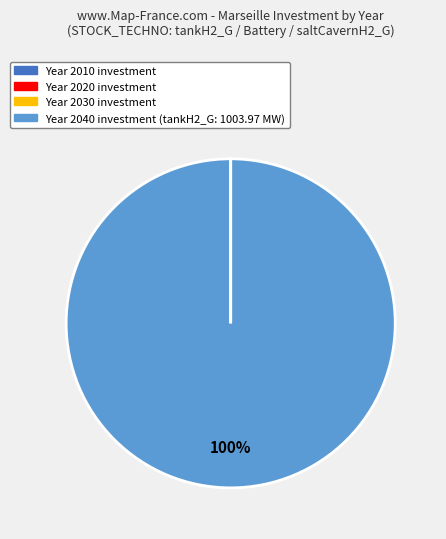

Is there any slice that represents more than half of the pie?

Yes